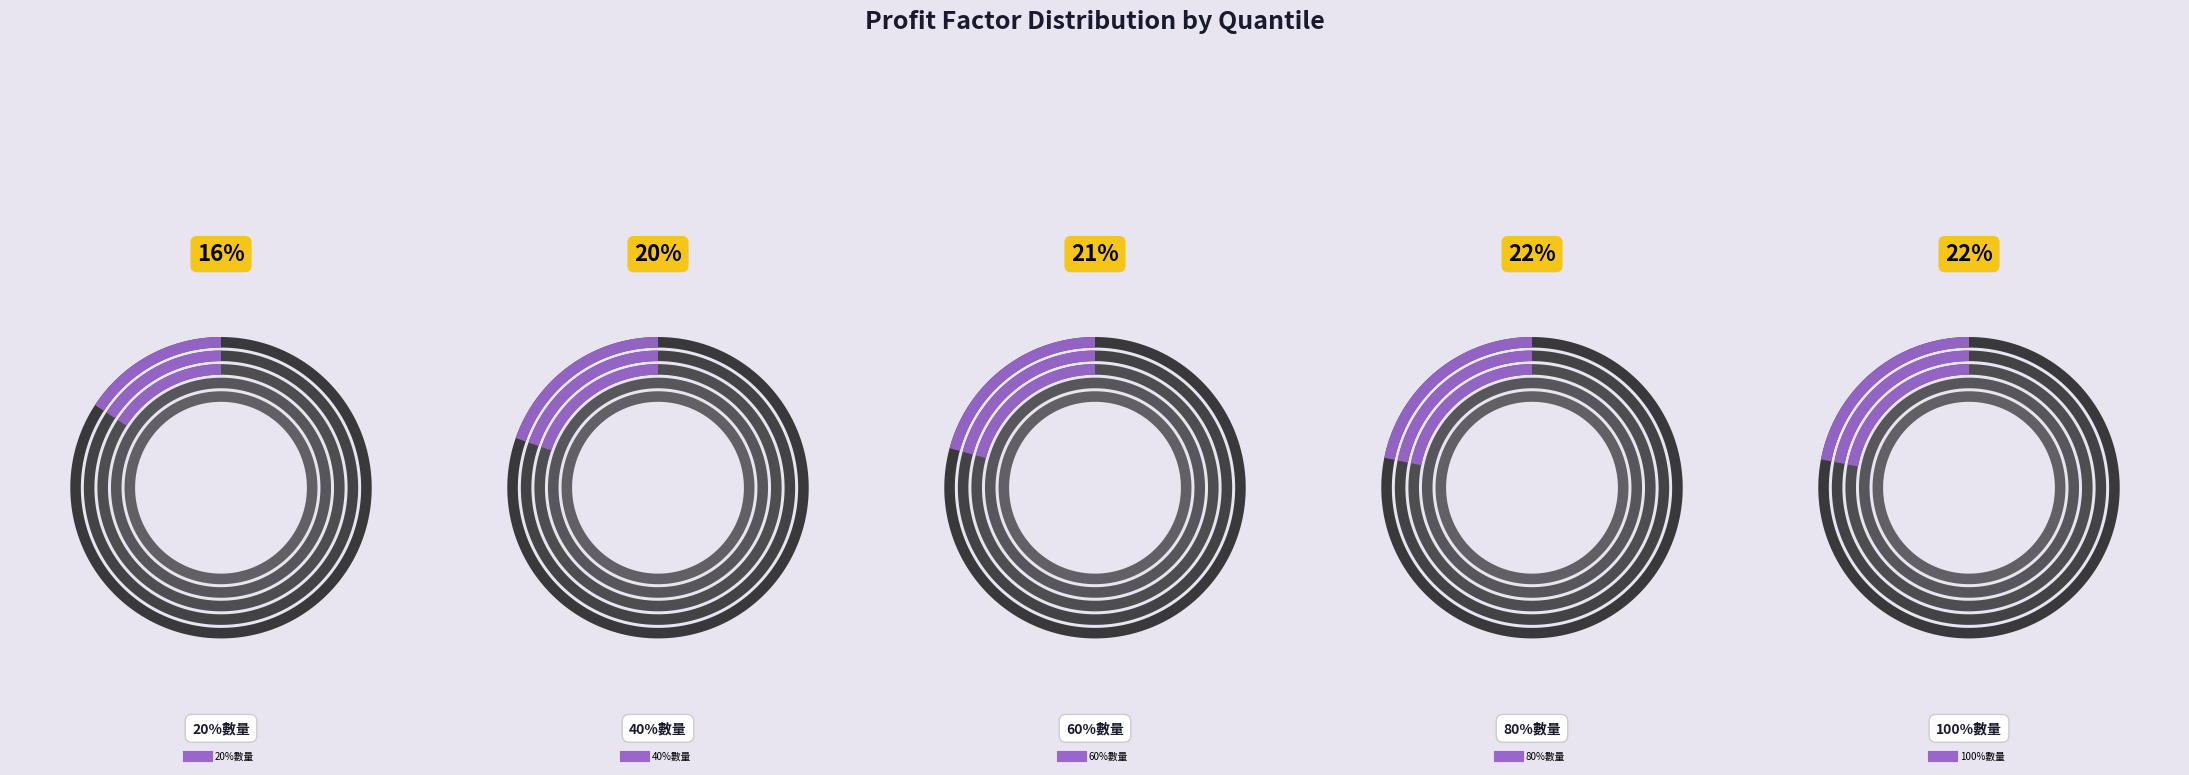

Do 100%數量 and 80%數量 together represent more than half of the pie?

No